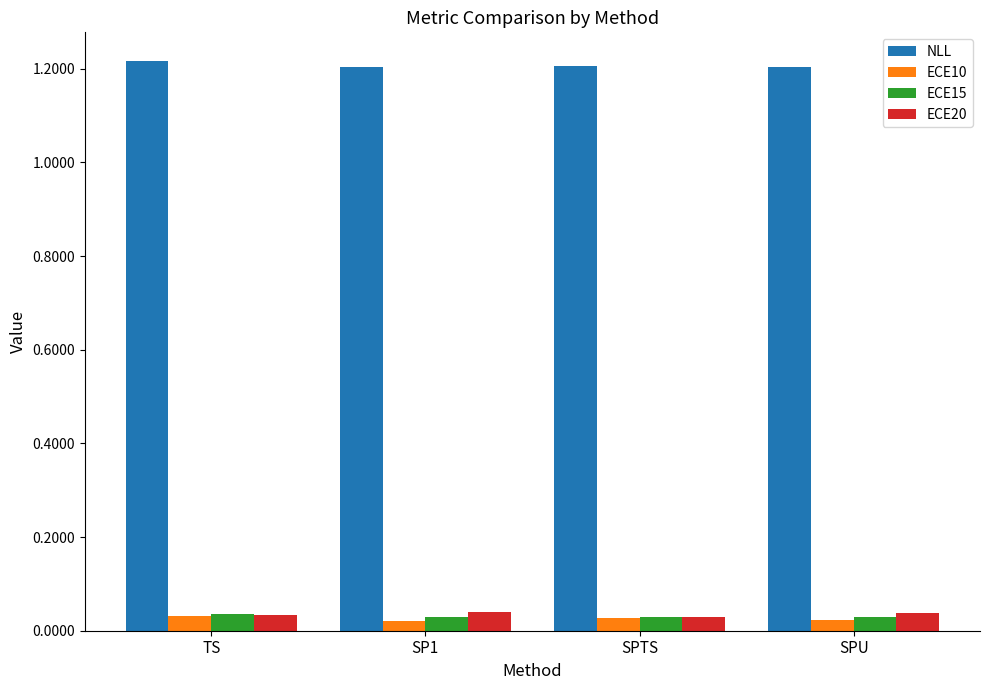

At how many categories does at least one series exceed 0?

4